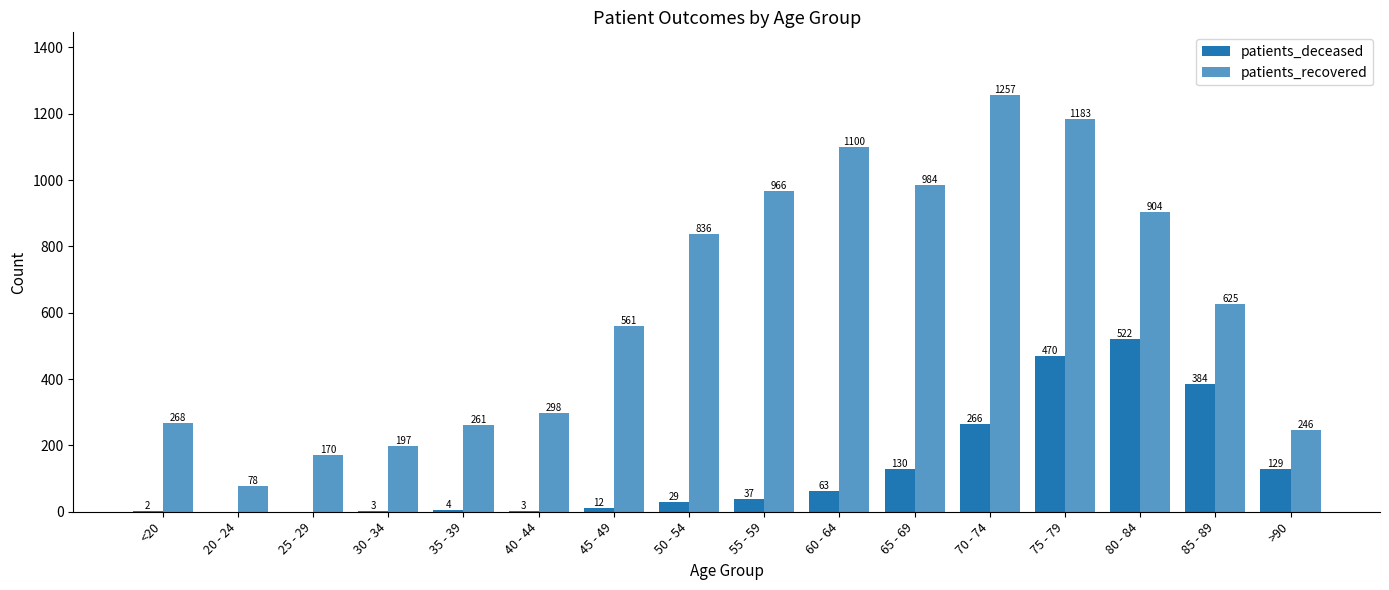

Reading right to left, what are all the values shown in this chart?

patients_deceased: >90=129	85 - 89=384	80 - 84=522	75 - 79=470	70 - 74=266	65 - 69=130	60 - 64=63	55 - 59=37	50 - 54=29	45 - 49=12	40 - 44=3	35 - 39=4	30 - 34=3	25 - 29=0	20 - 24=0	<20=2
patients_recovered: >90=246	85 - 89=625	80 - 84=904	75 - 79=1183	70 - 74=1257	65 - 69=984	60 - 64=1100	55 - 59=966	50 - 54=836	45 - 49=561	40 - 44=298	35 - 39=261	30 - 34=197	25 - 29=170	20 - 24=78	<20=268